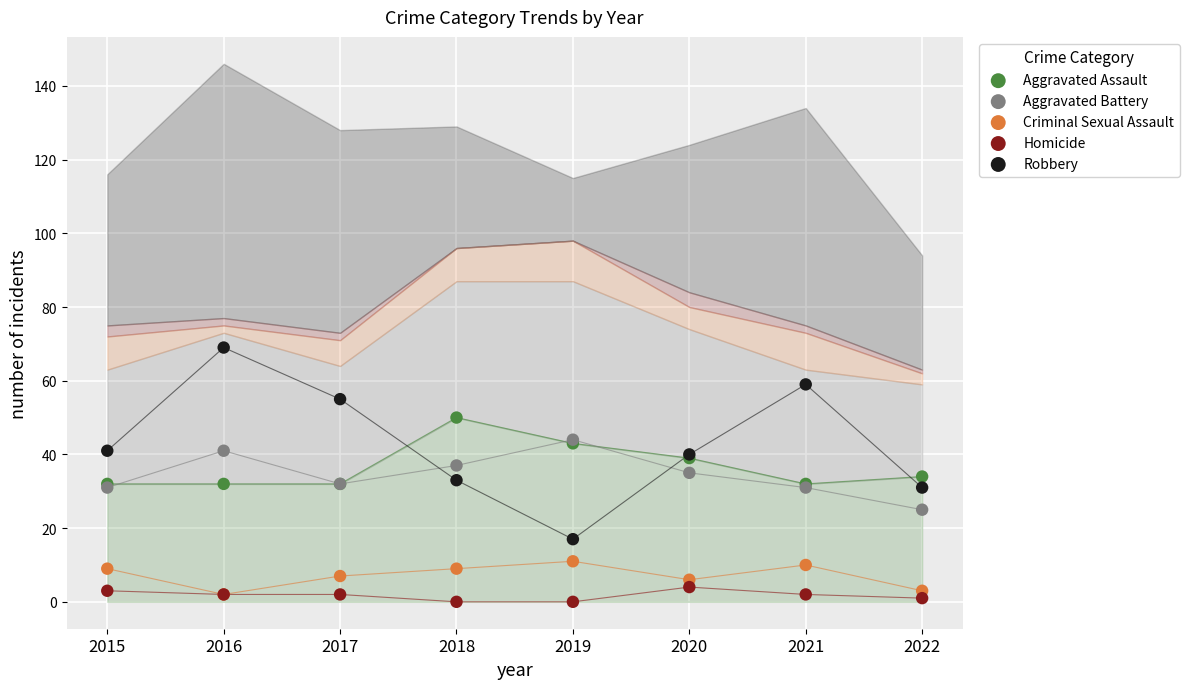

Which series reaches the maximum Y coordinate?

Robbery